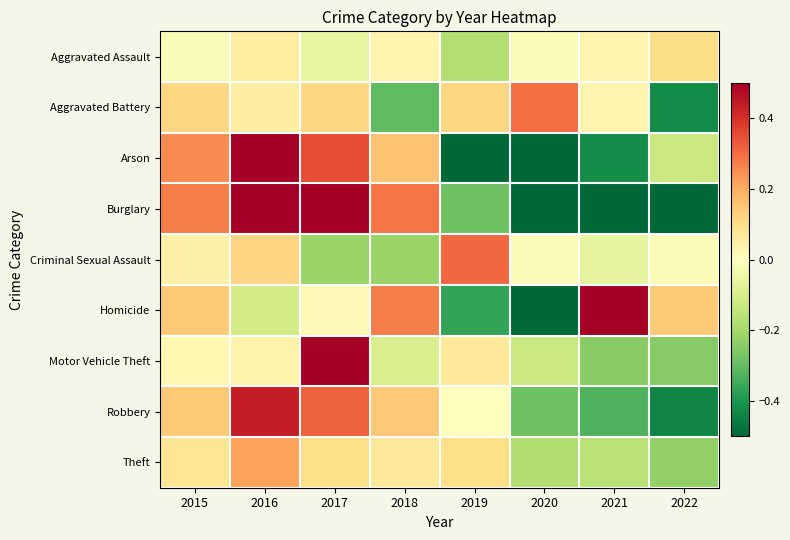

Which label corresponds to the smallest value in the chart?

2020